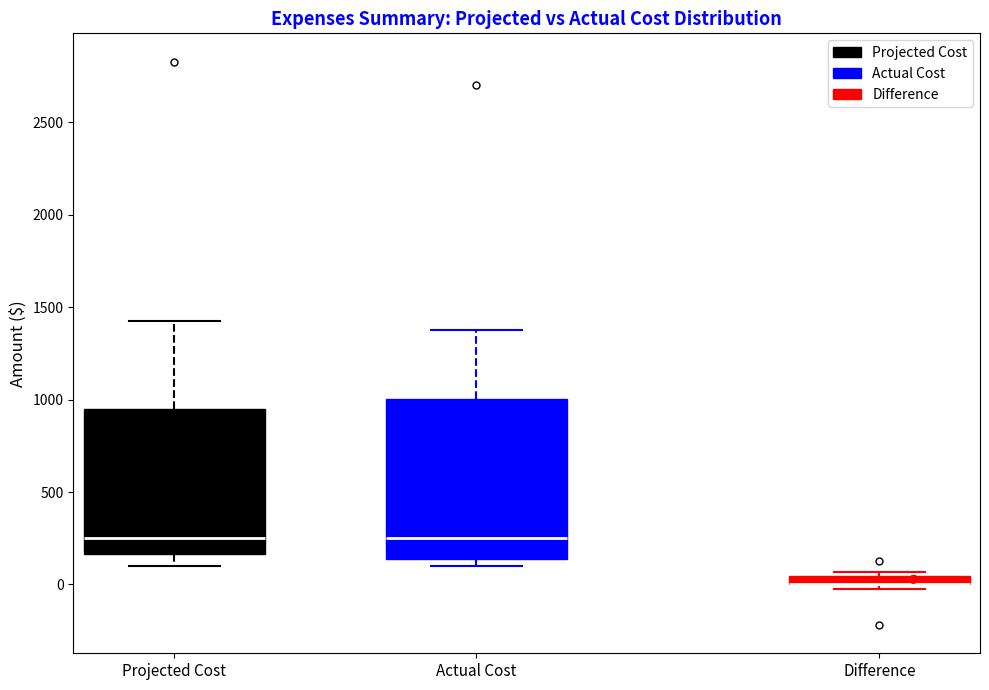

Which box is the tallest, from its lower edge to its upper edge?

Actual Cost